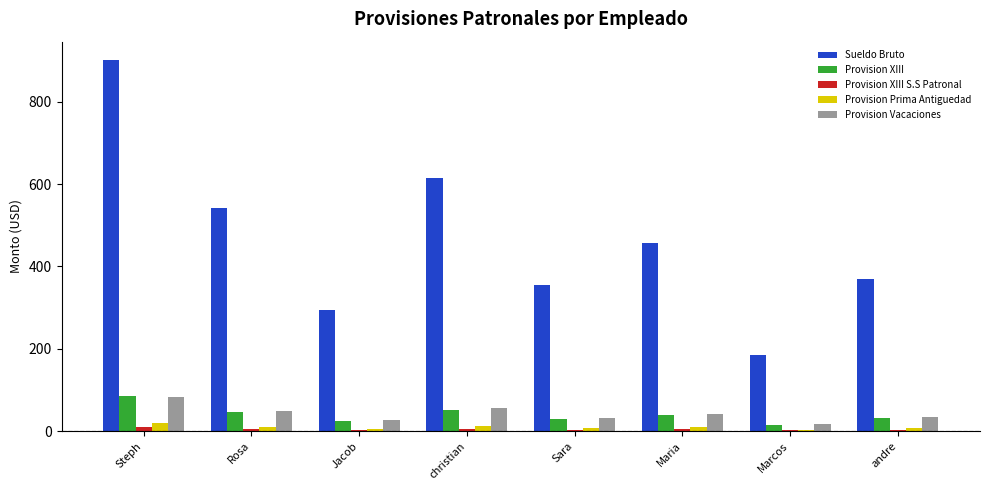

What is the sum of the Provision XIII values at Jacob and Marcos?

39.8